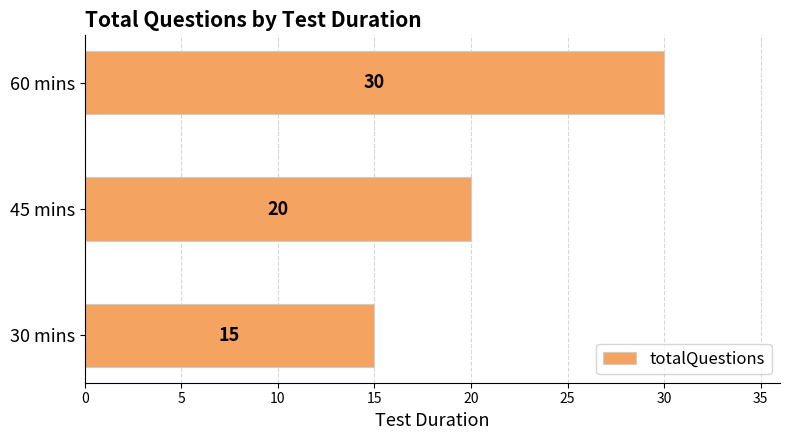

List the labels in order of value, largest first.

60 mins, 45 mins, 30 mins